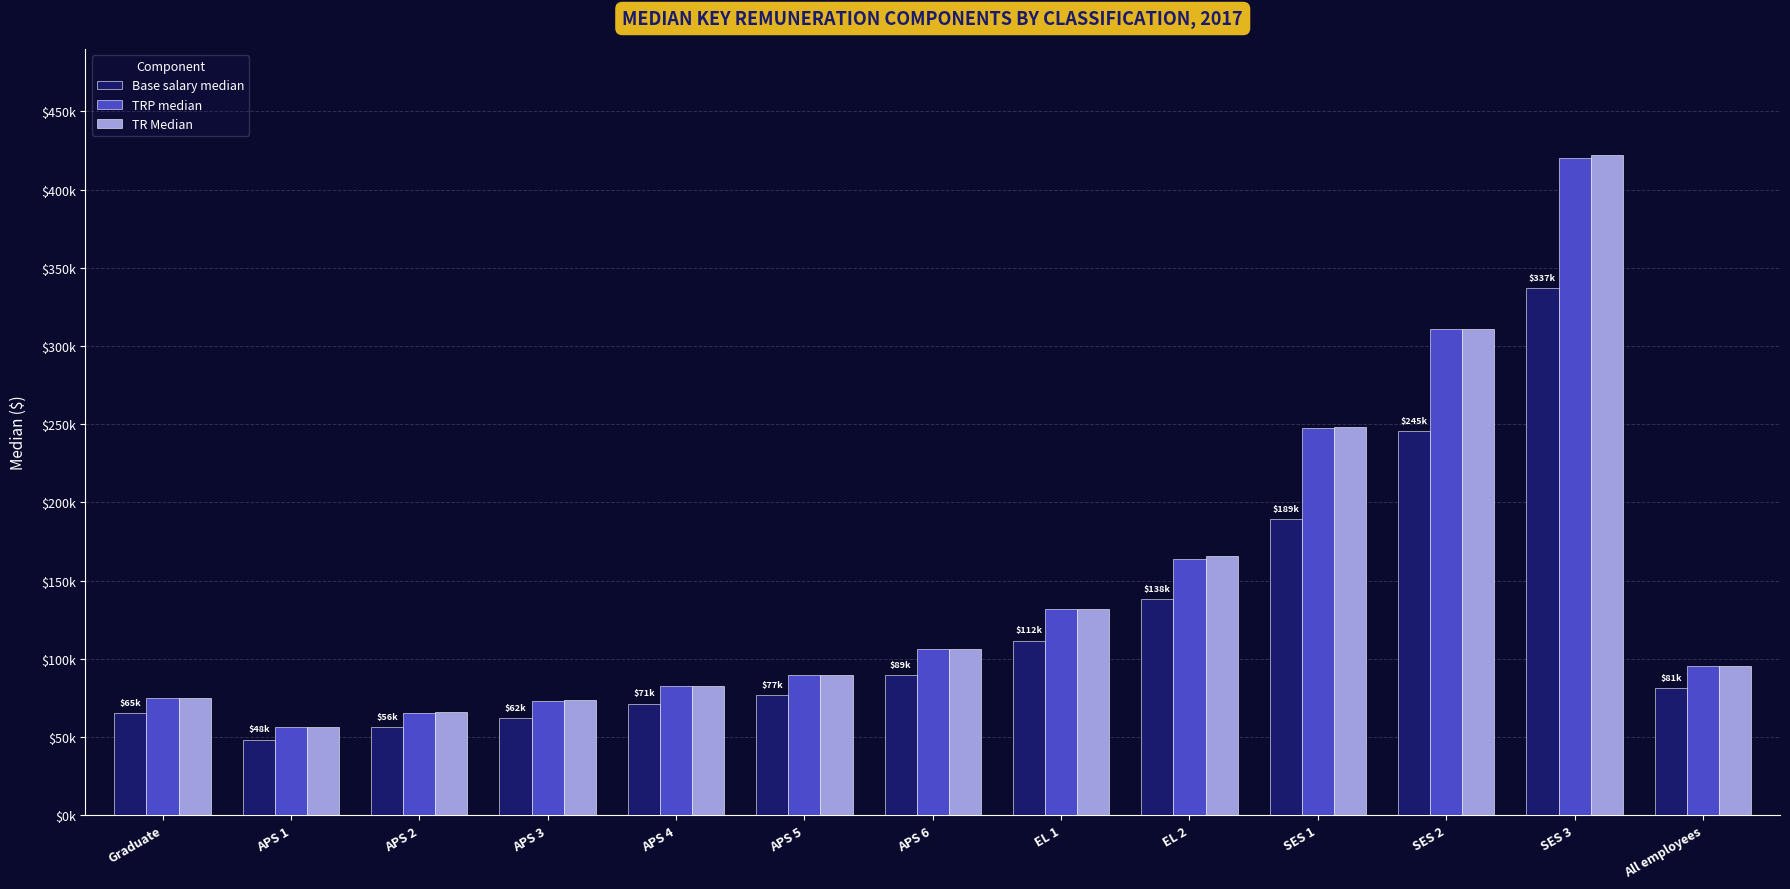

What is the maximum value for TR Median?

421799.5